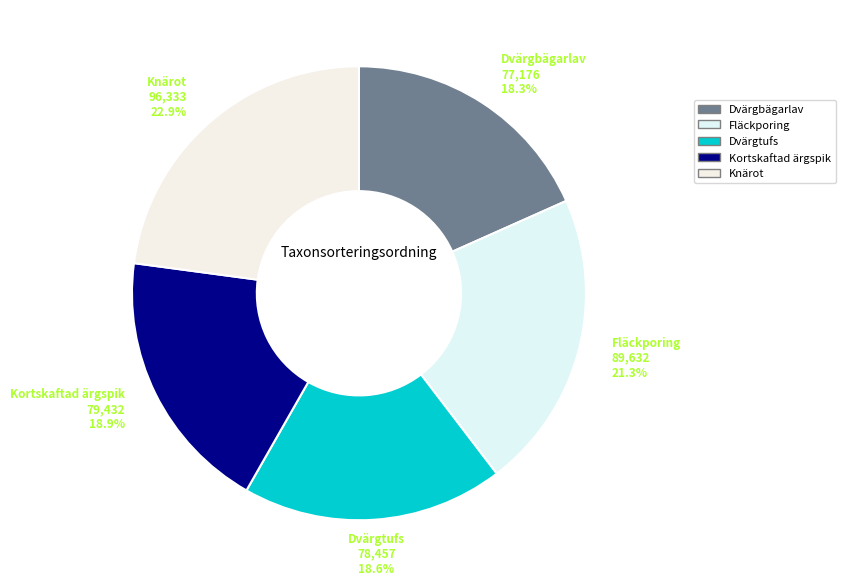

How many slices are in this pie chart?

5